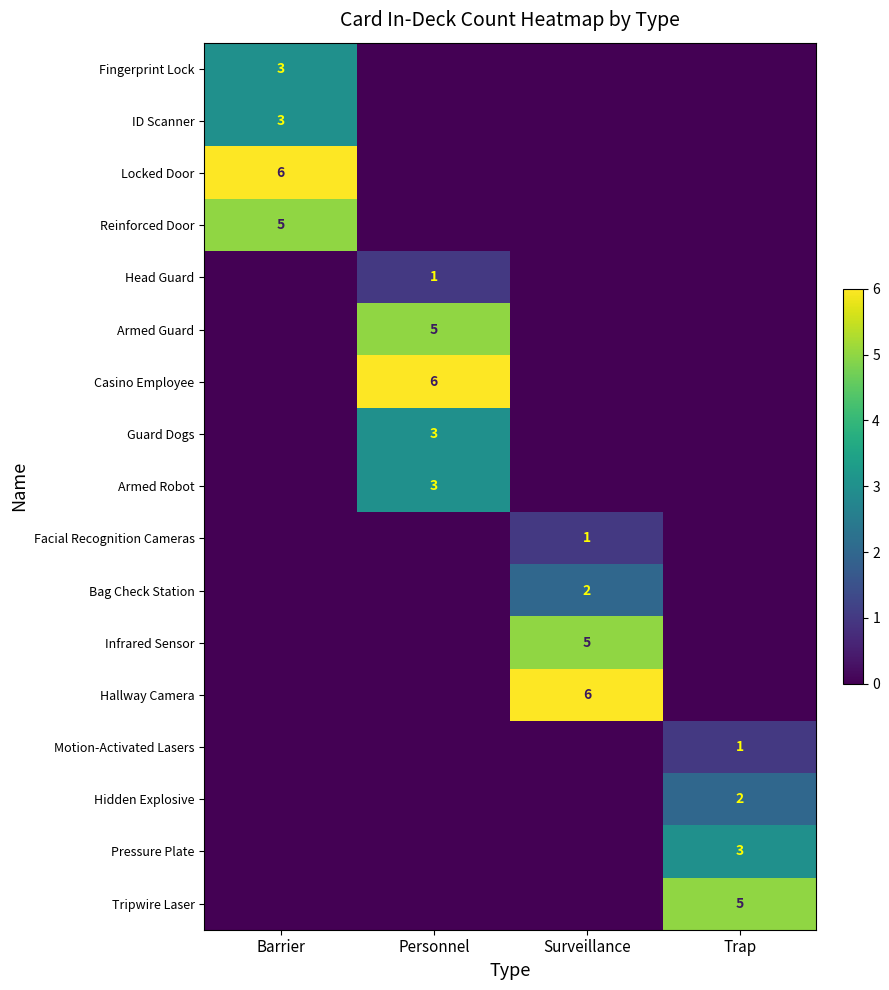

The value of Motion-Activated Lasers at Trap is 0. True or false?

False